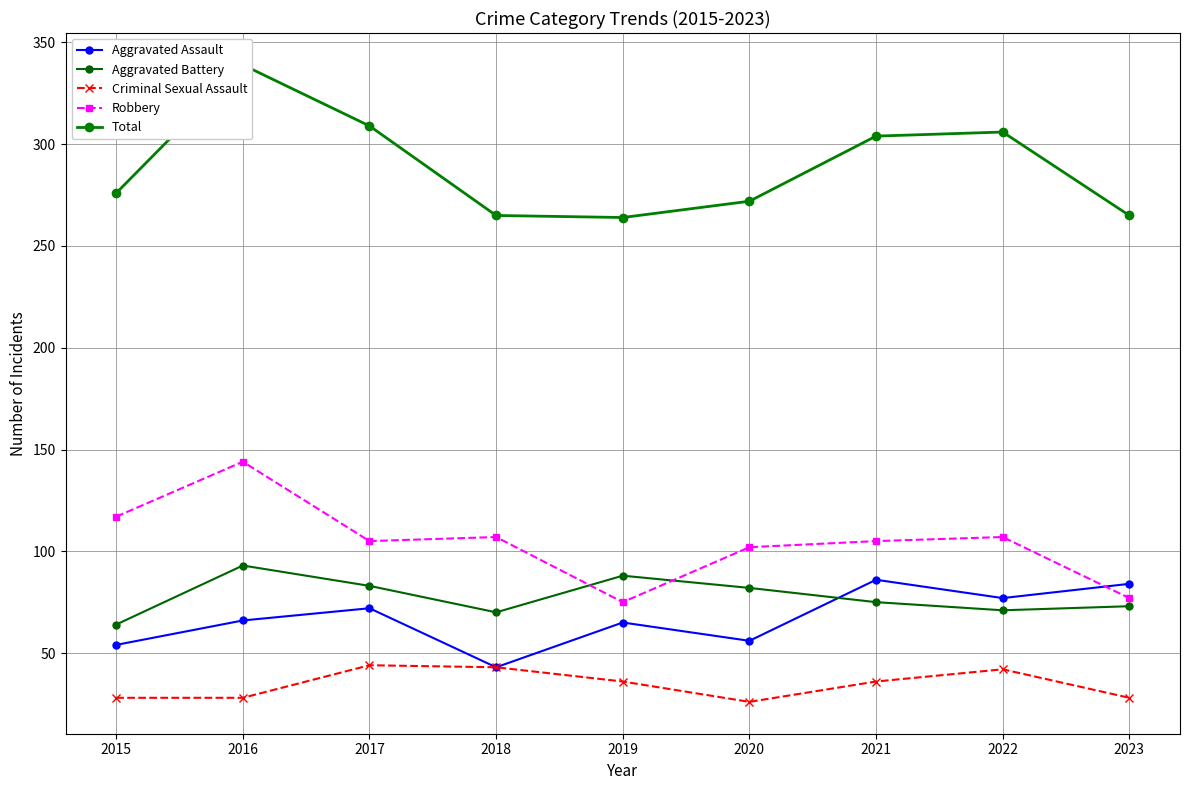

What is the difference between the maximum and minimum values in the Criminal Sexual Assault series?

18